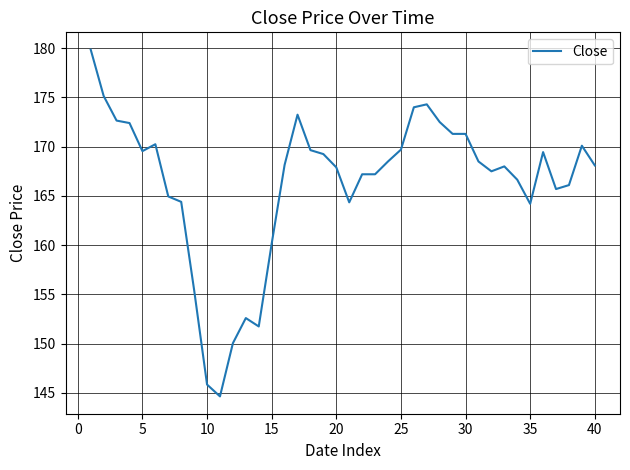

What is the minimum value shown in the chart?

144.7